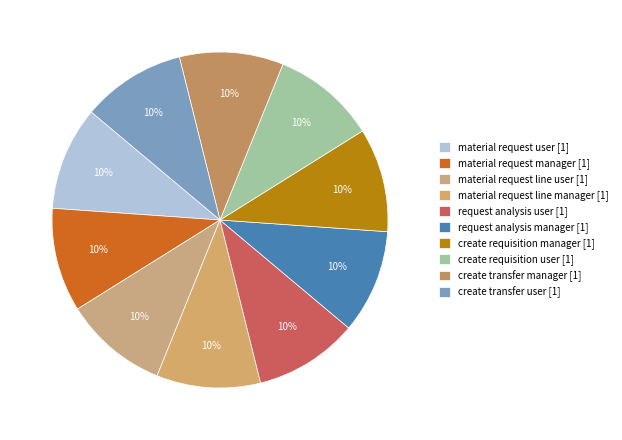

Count the number of slices in the pie.

10